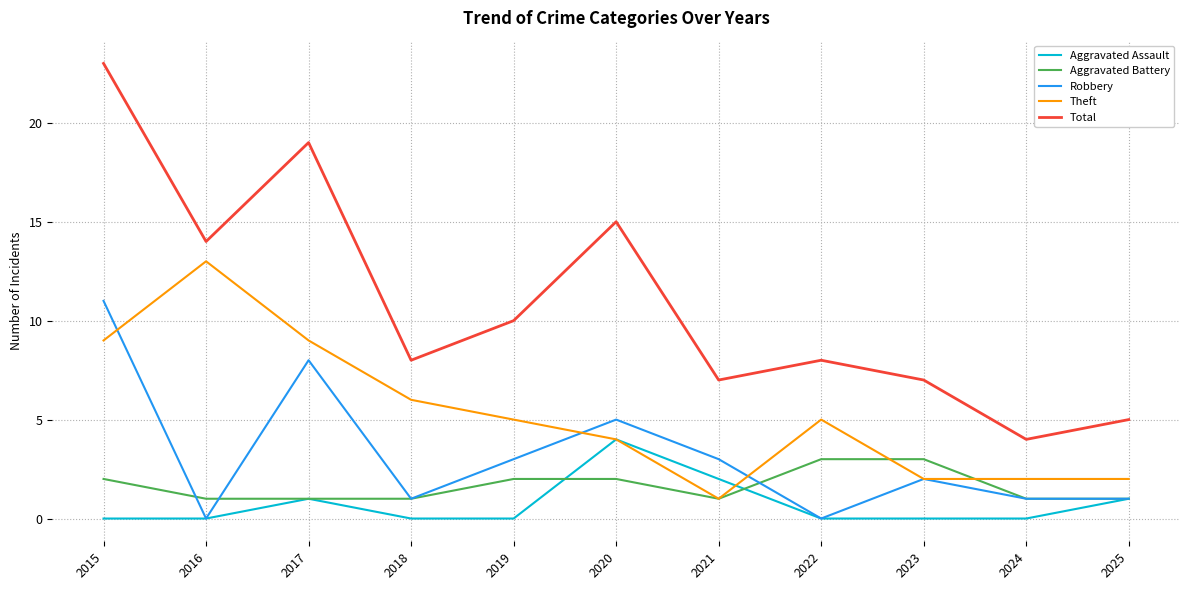

What is the approximate value of Aggravated Assault at 2017?

1